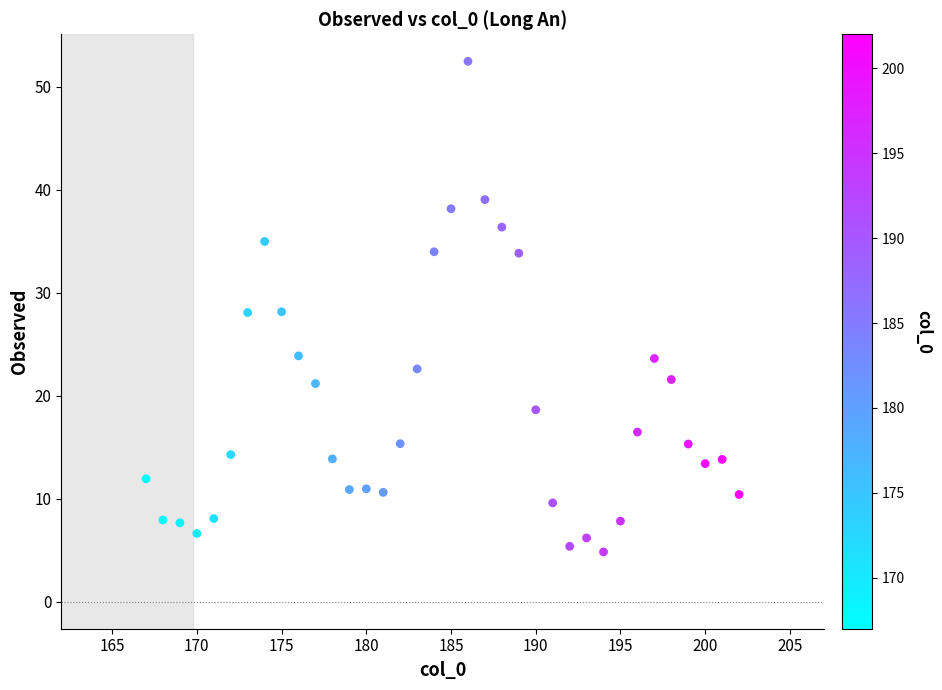

What is the range of X values (max minus min)?

35.0